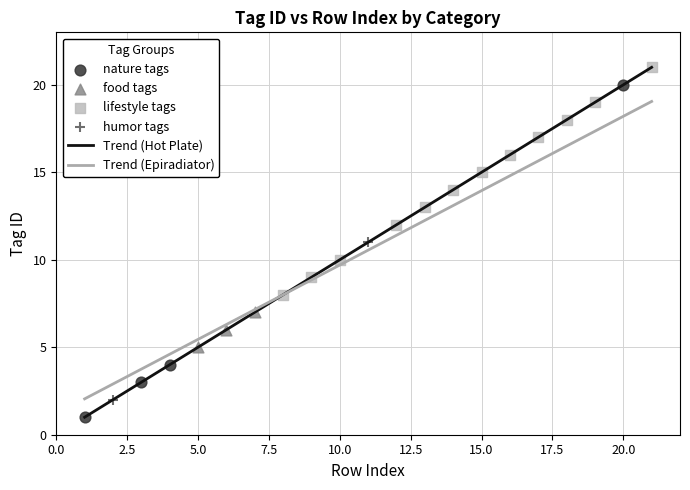

List the series in order of their peak value, lowest first.

Trend (Epiradiator), Trend (Hot Plate)